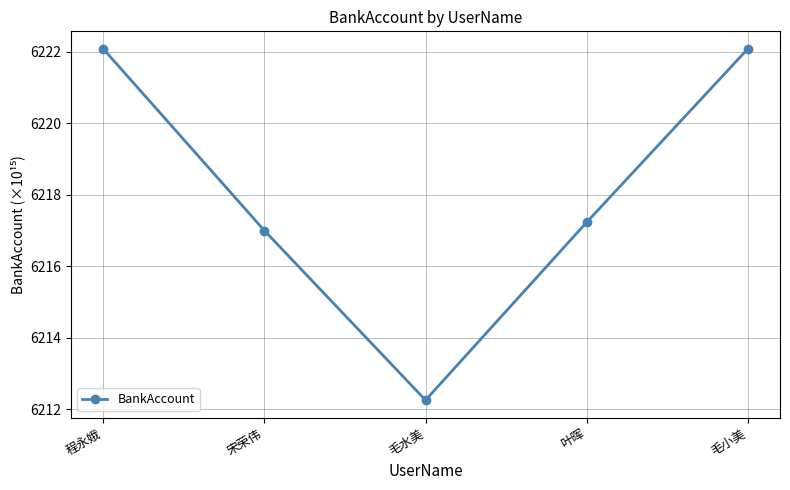

Does the chart display data point markers on the line(s)?

Yes